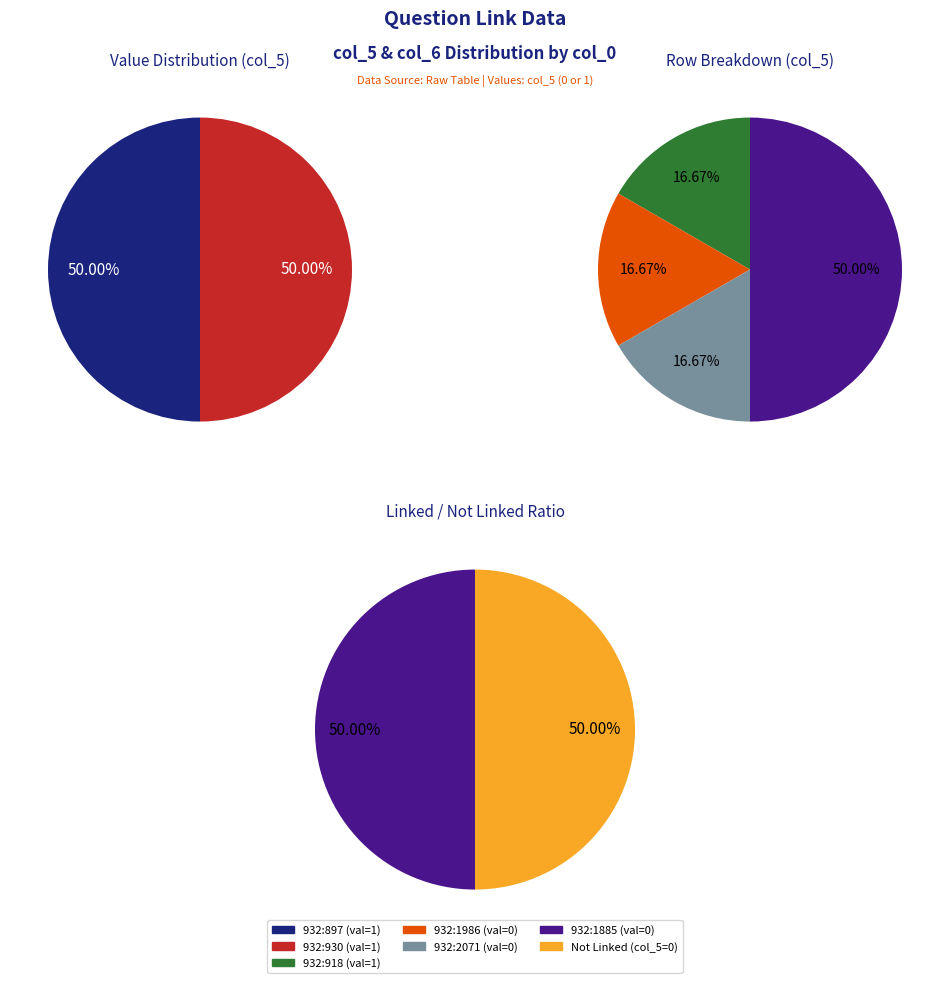

To the nearest percent, what is the combined percentage of 932:897 and 932:918?

67%